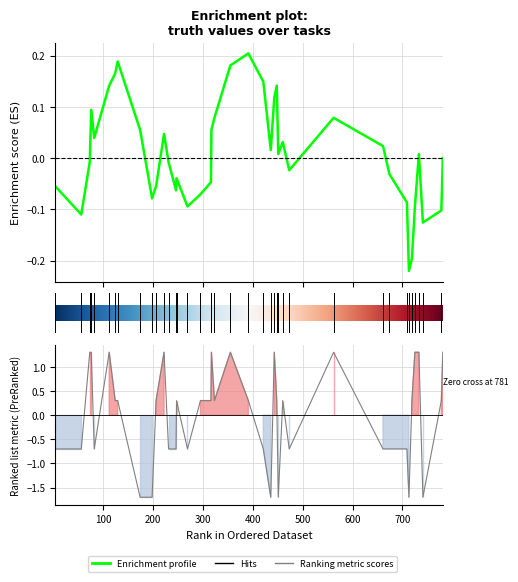

How many values are below zero?

17